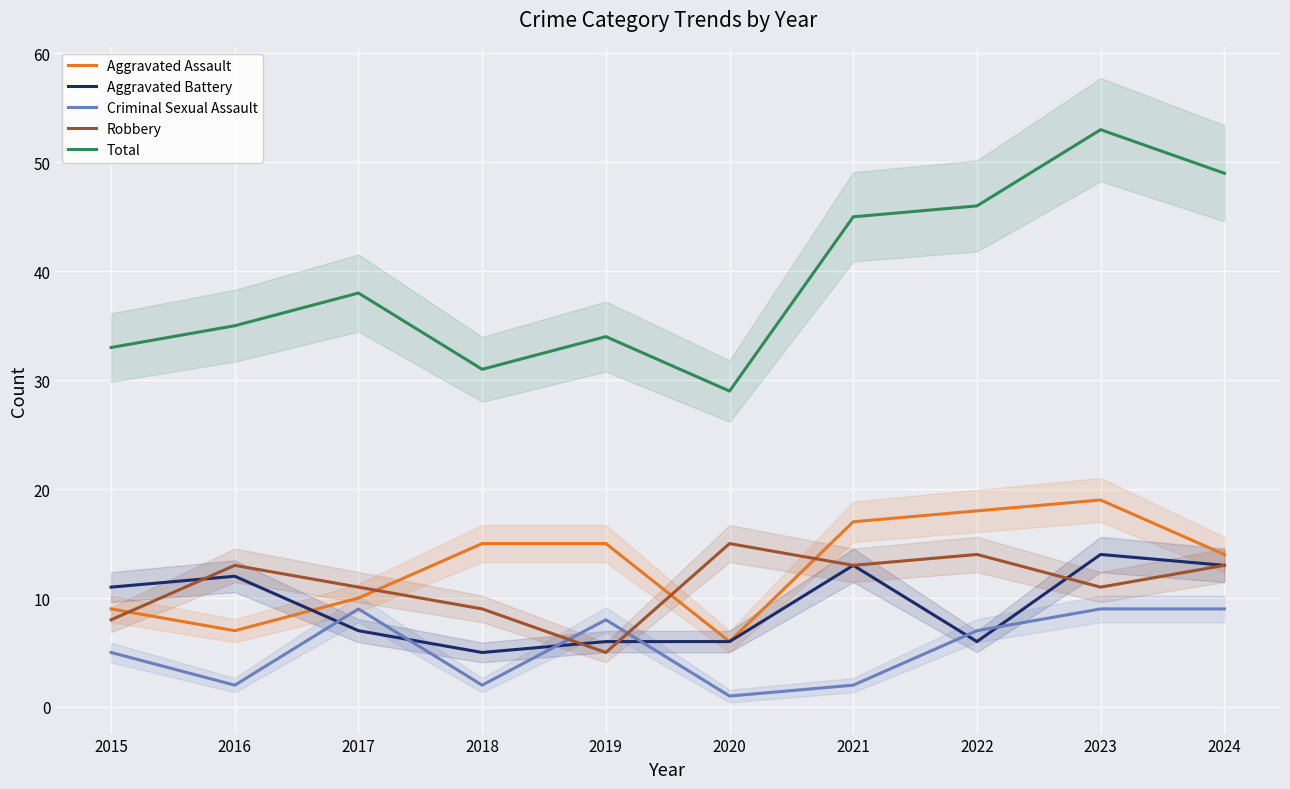

Count the number of categories in the chart.

10